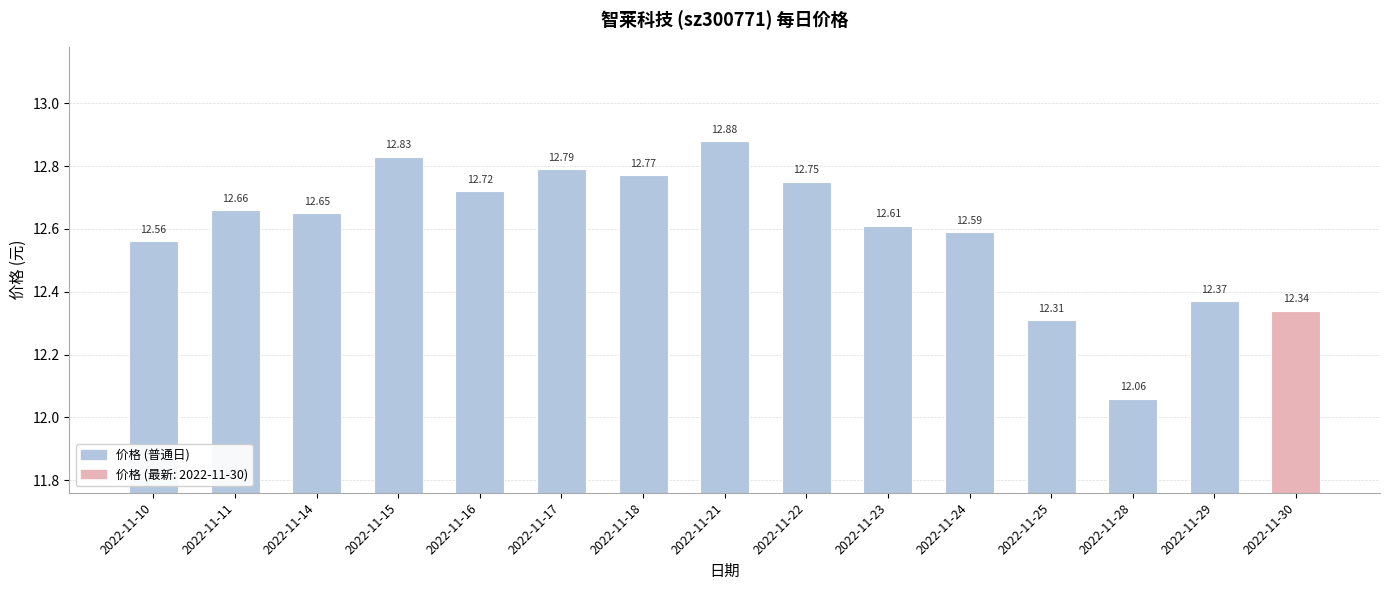

Are the bars grouped side by side (vs. stacked)?

No